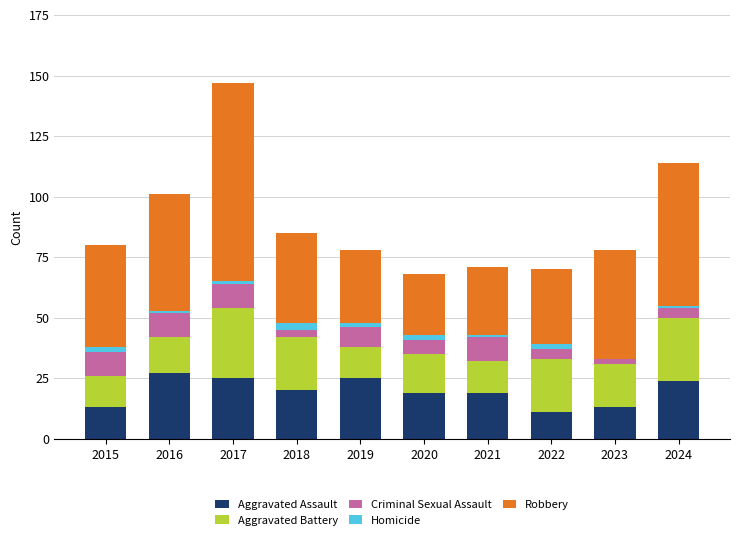

At which category is the sum across all series the highest?

2017